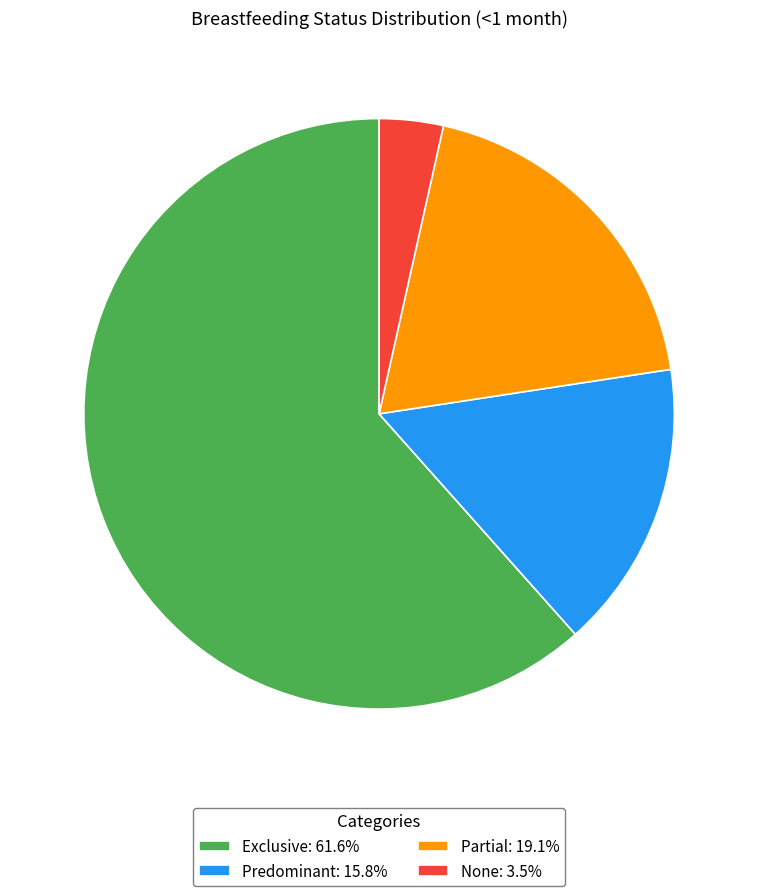

Is Exclusive the majority of the pie?

Yes